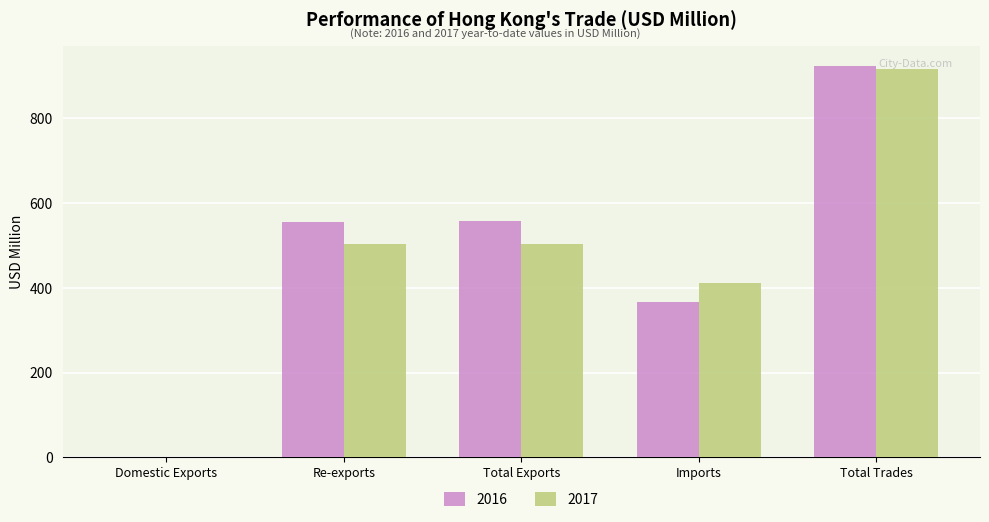

What is the sum of all 2016 values?

2403.2